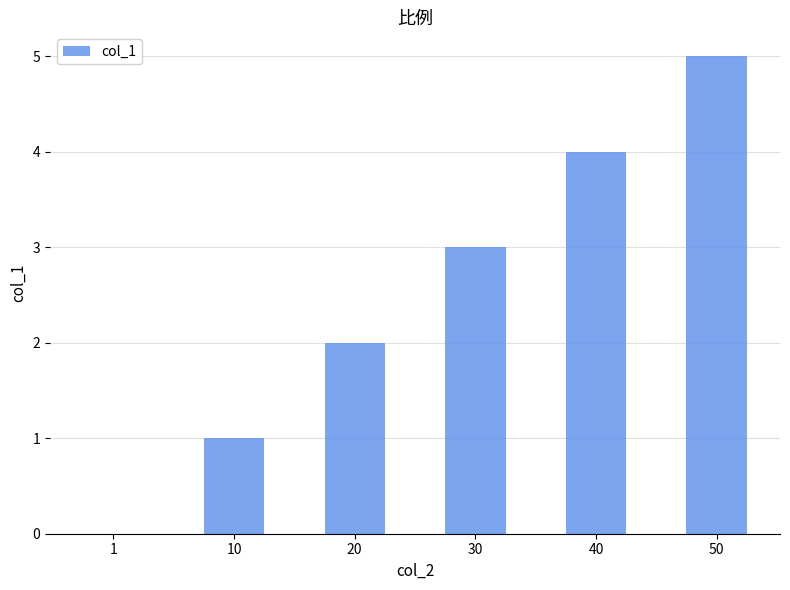

What is the sum of the values at 30 and 10?

4